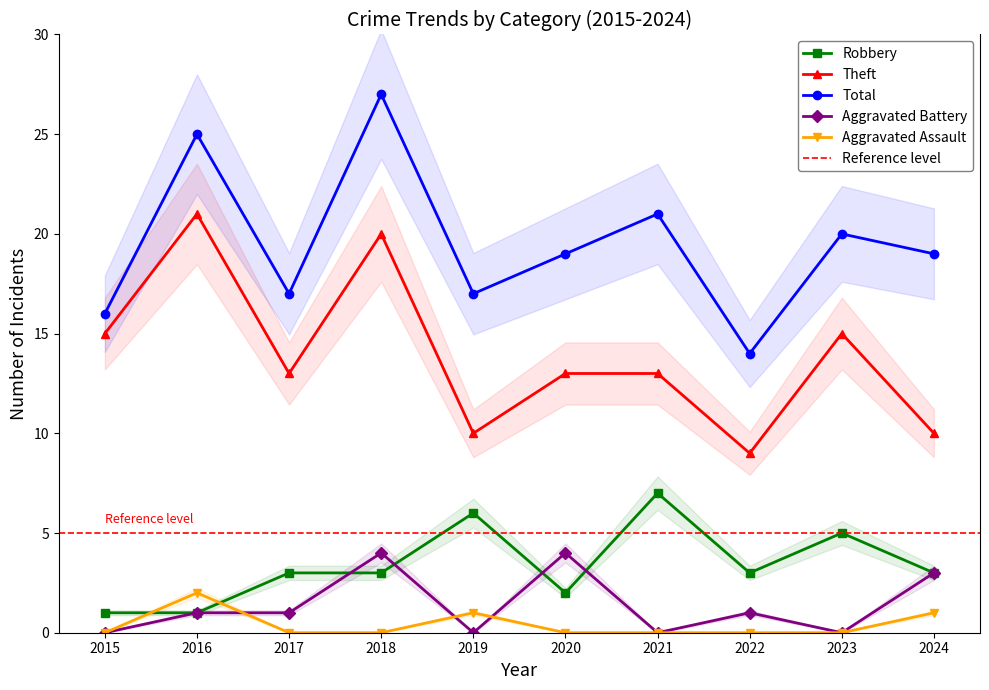

What is the spread (max minus min) of values at 2016?

24